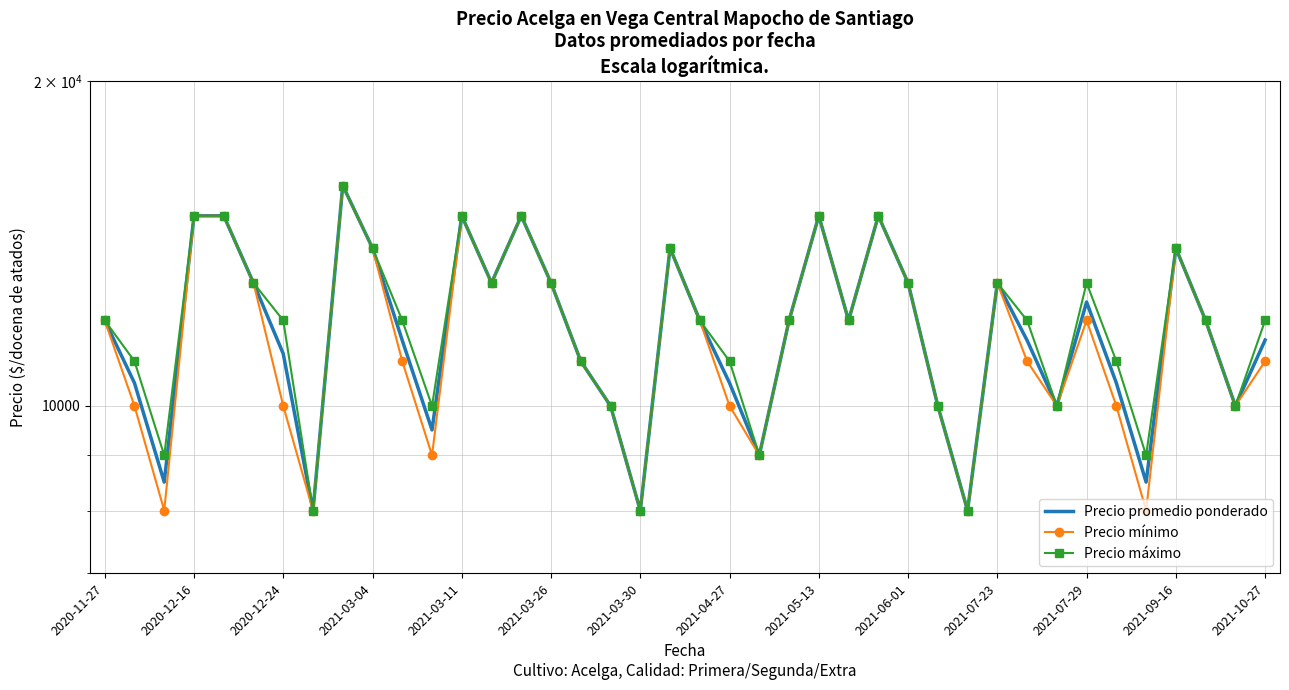

True or false: Precio mínimo and Precio máximo intersect in this chart.

False